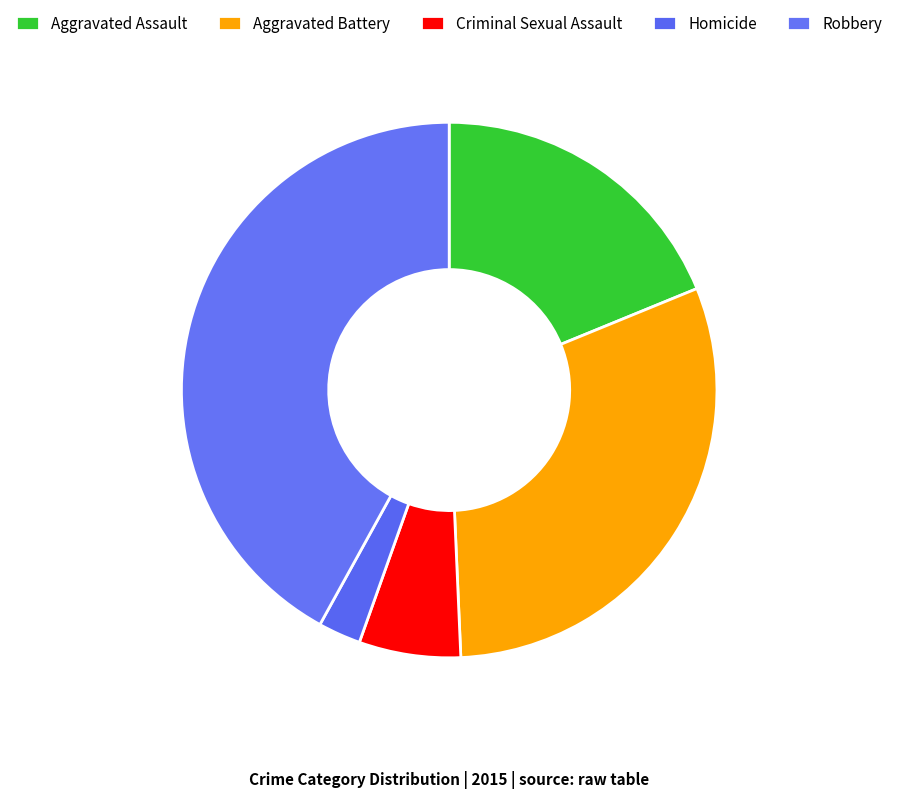

Count the number of slices in the pie.

5